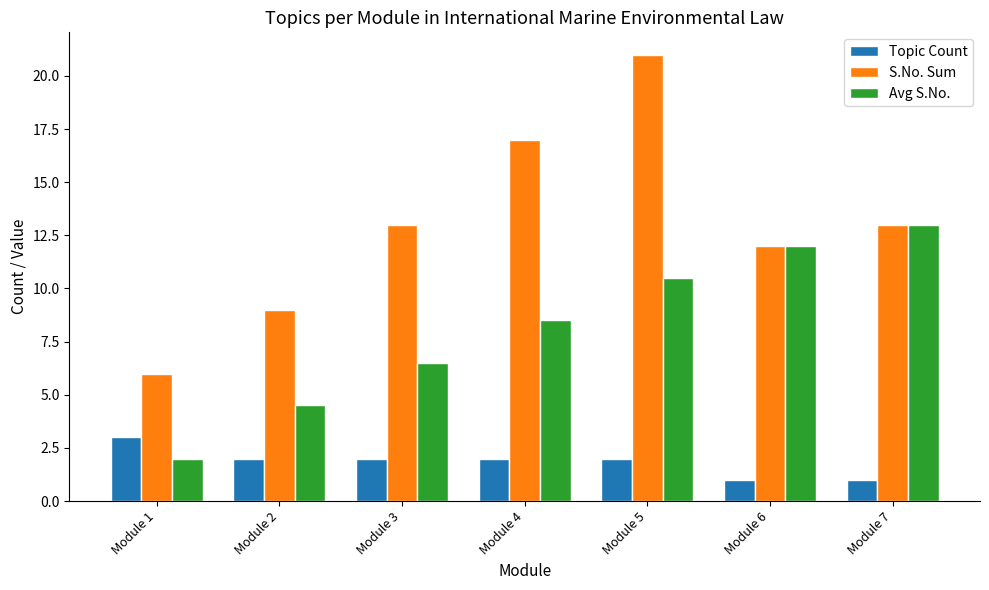

What is the greatest value displayed?

21.0